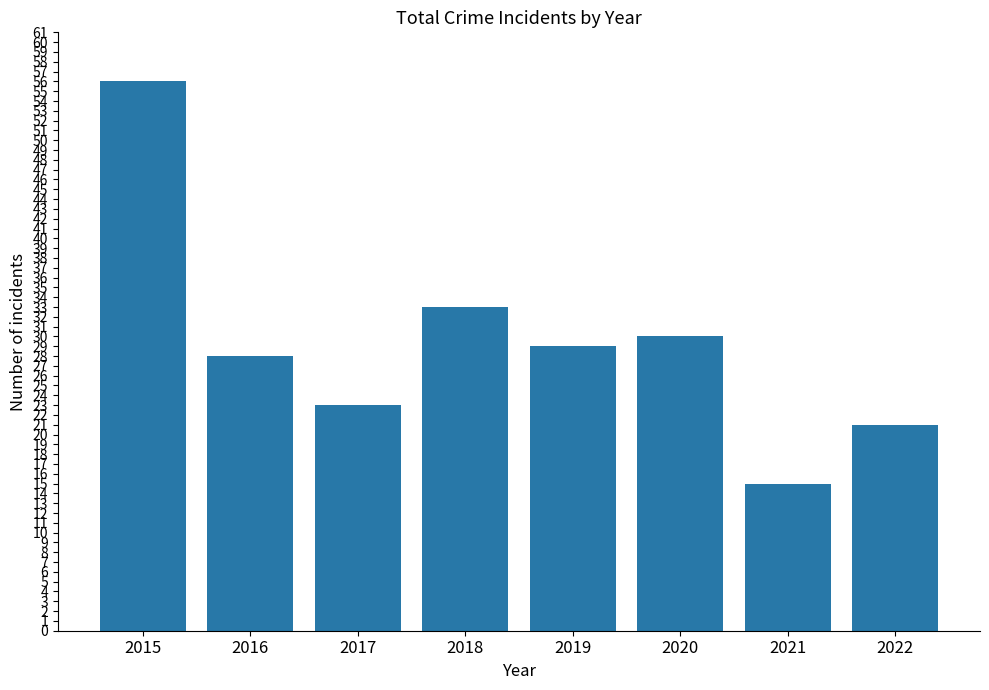

List the labels in order of value, smallest first.

2021, 2022, 2017, 2016, 2019, 2020, 2018, 2015